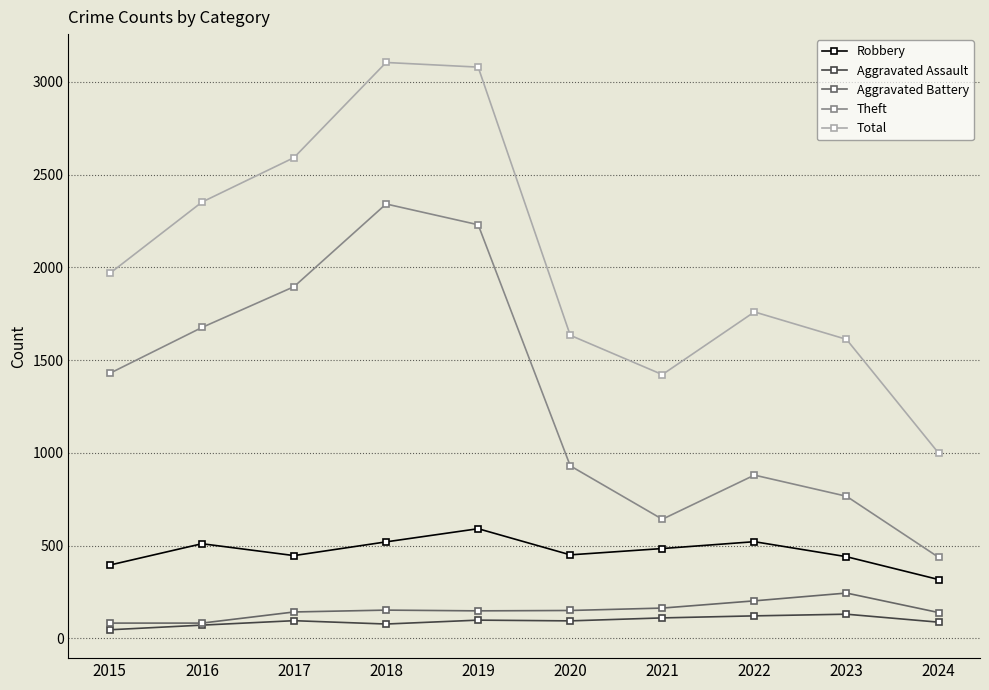

What is the value of the Total point at the 7th from the left?

1422